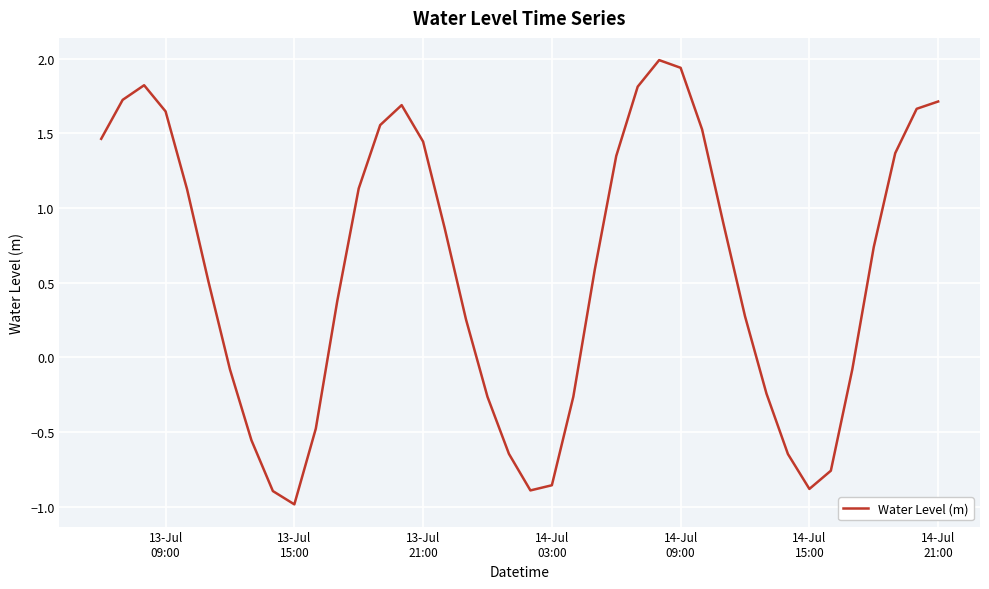

What is the greatest value displayed?

2.0